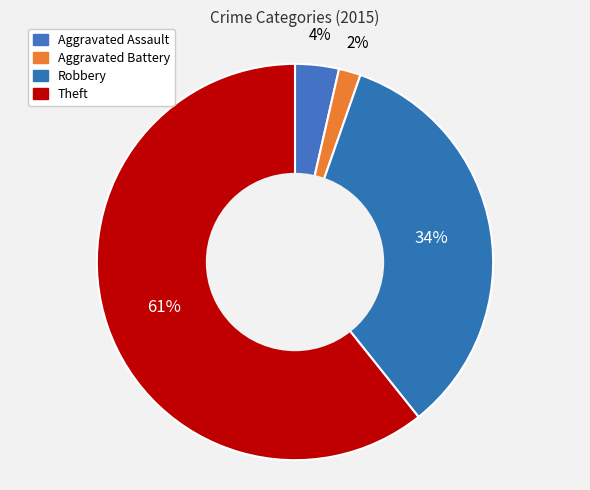

What is the smallest slice in the pie chart?

Aggravated Battery